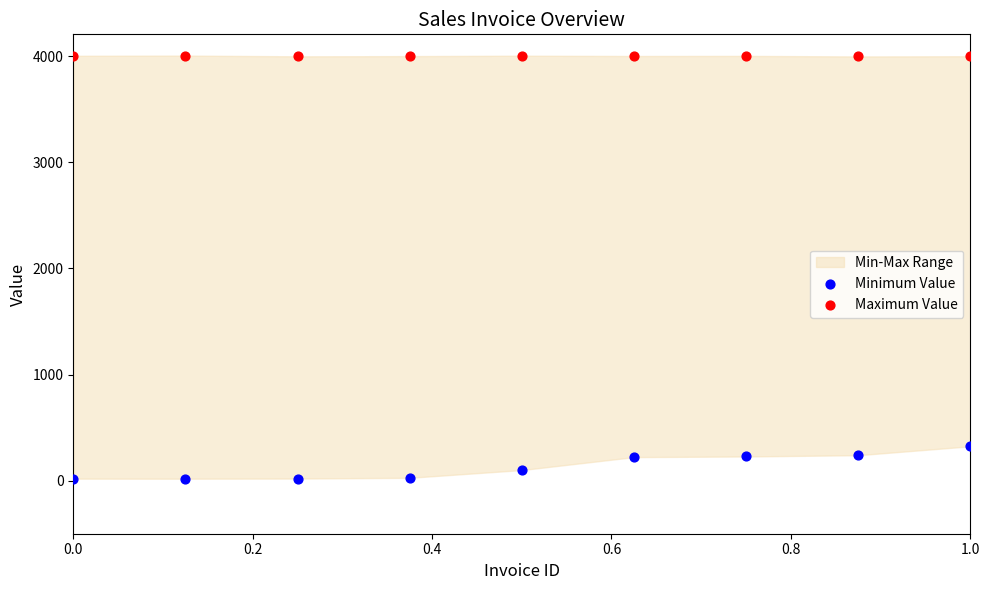

Which series contains the highest Y value?

Maximum Value